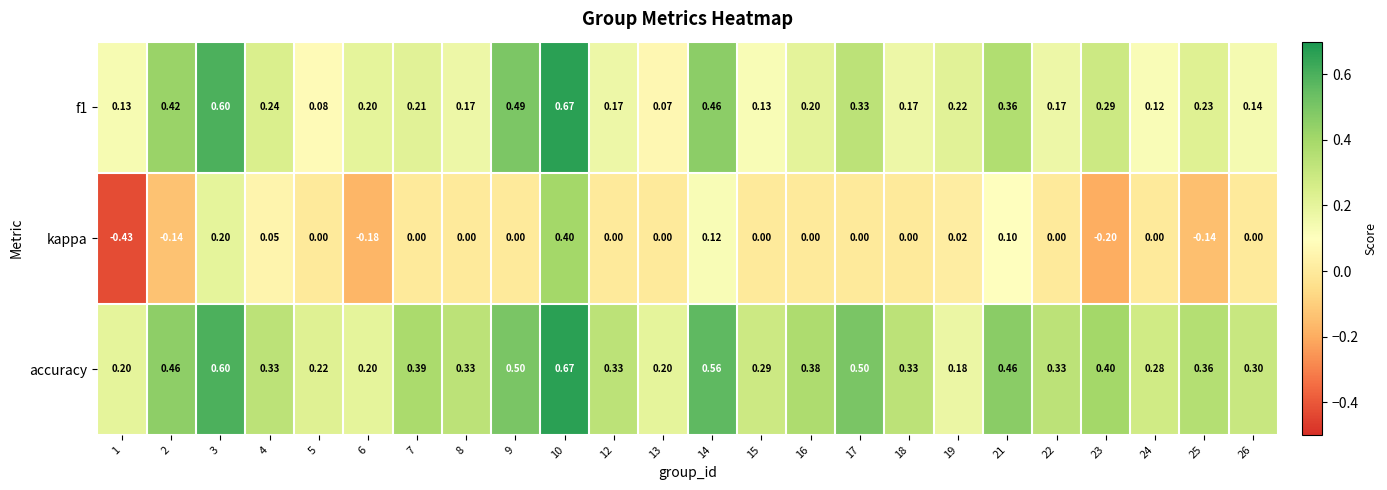

At how many categories does at least one series exceed 0?

24